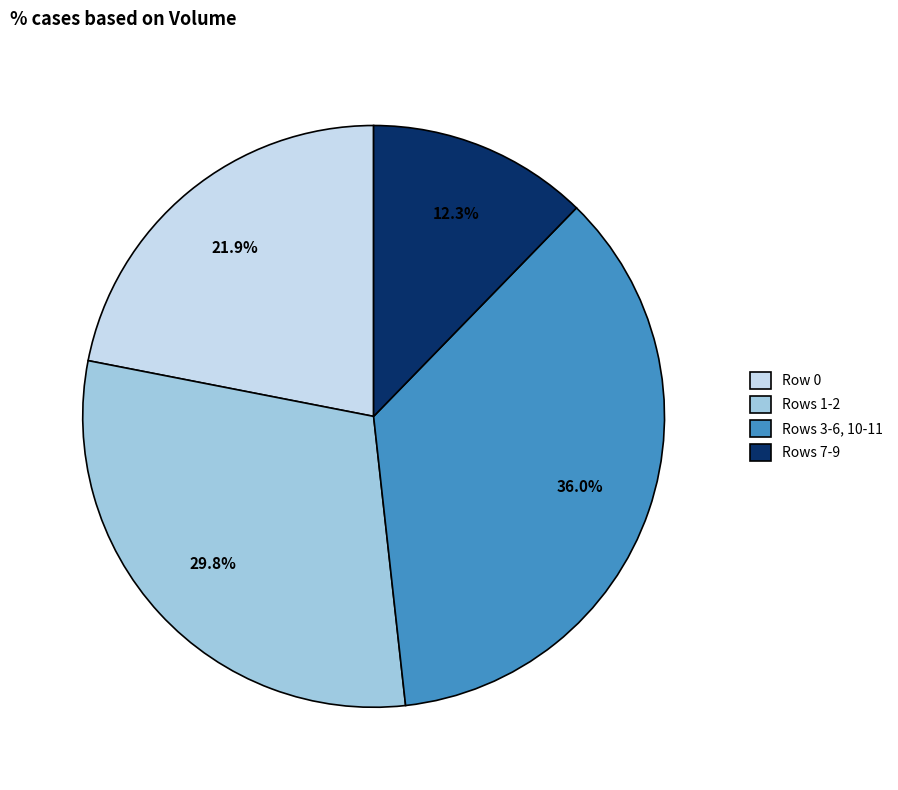

How much of the chart is everything except Rows 7-9?

87.7%